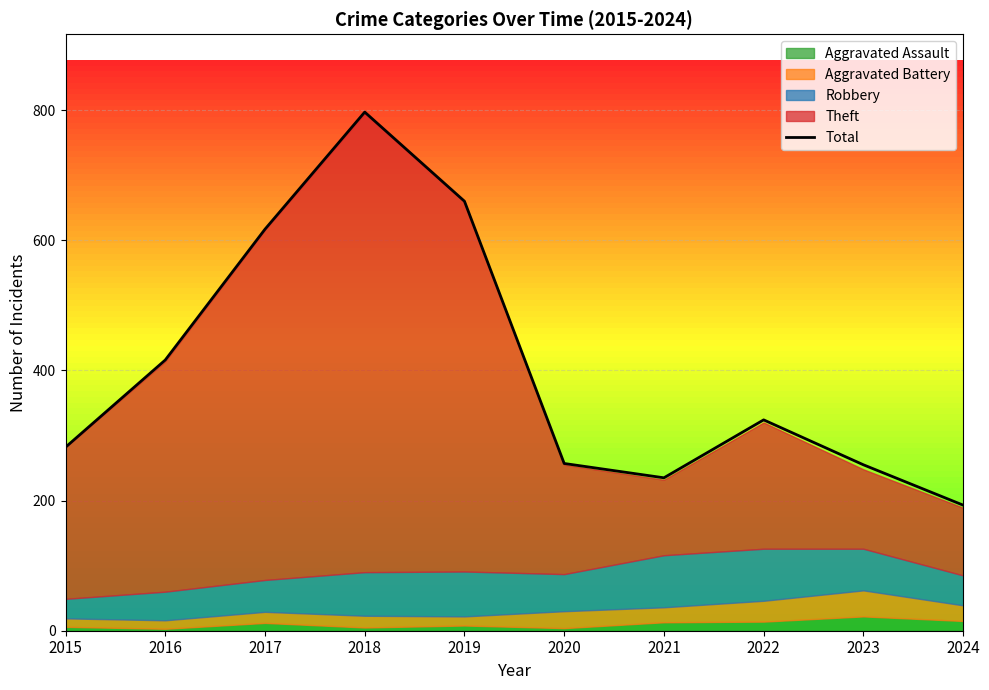

Rank the categories by value from lowest to highest.

2024, 2021, 2023, 2020, 2015, 2022, 2016, 2017, 2019, 2018